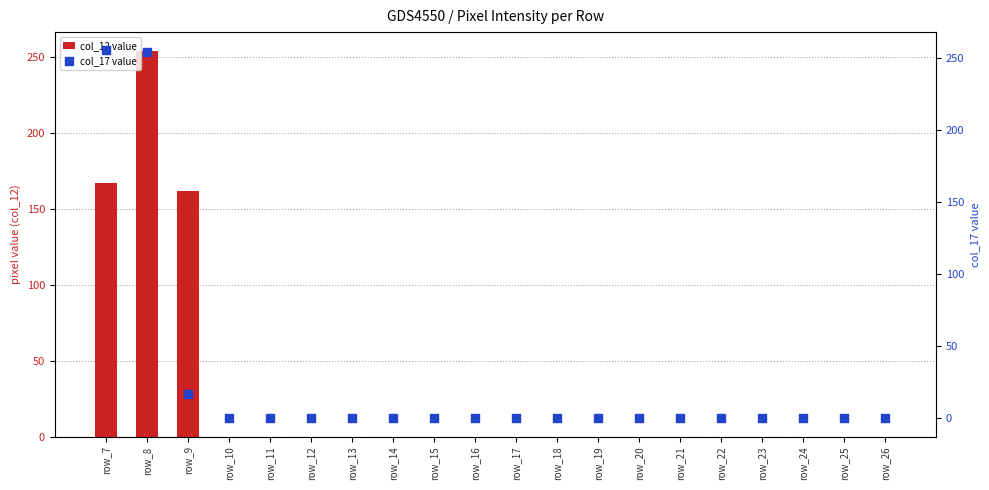

Which series has the widest spread of Y values?

col_17 value